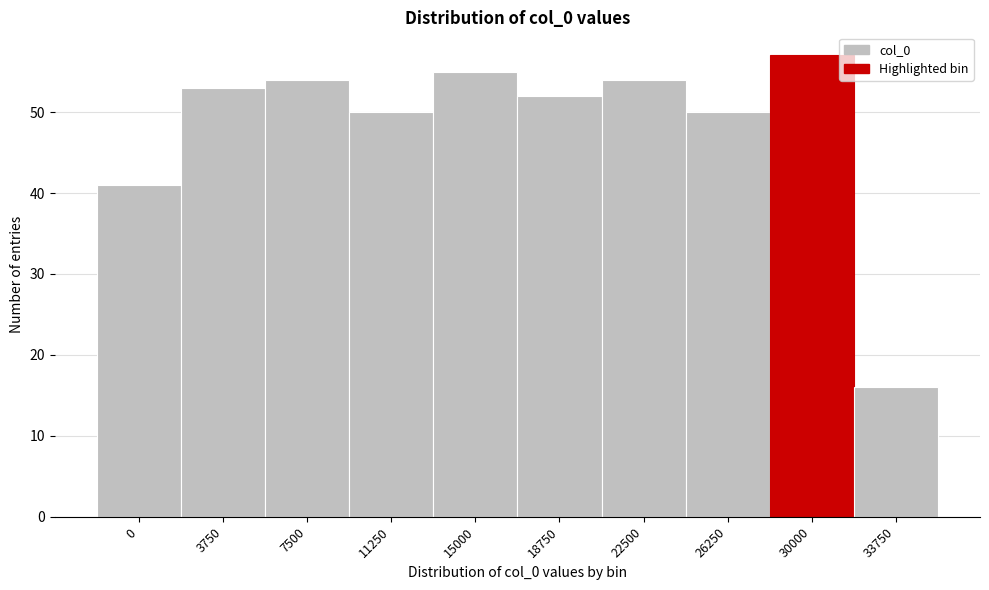

Reading right to left, extract all data points from this chart.

33750=16	30000=57	26250=50	22500=54	18750=52	15000=55	11250=50	7500=54	3750=53	0=41